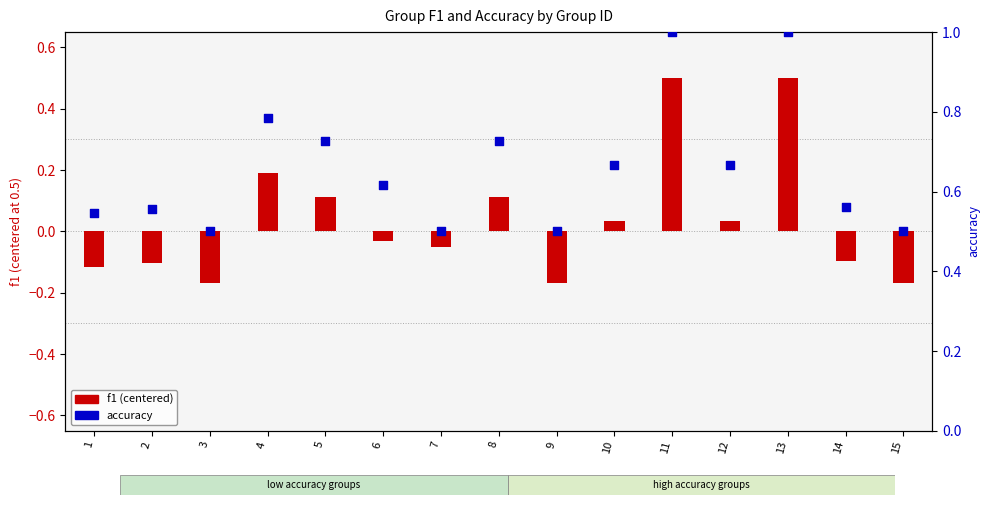

Which series has the largest total across all categories?

accuracy